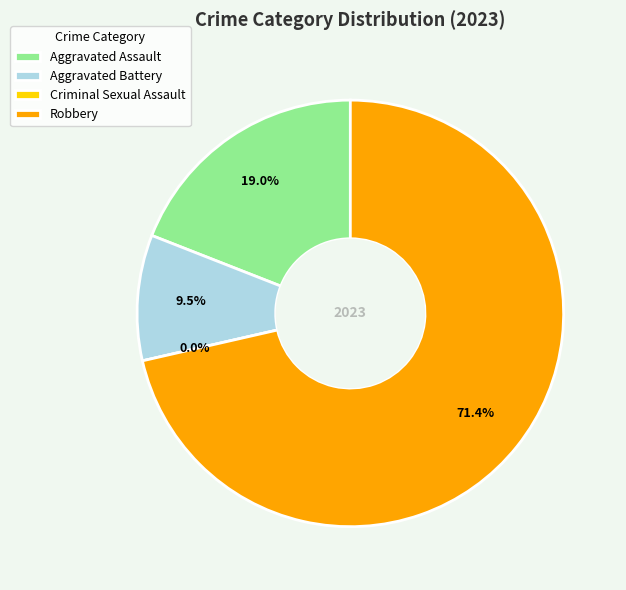

Is Robbery the majority of the pie?

Yes